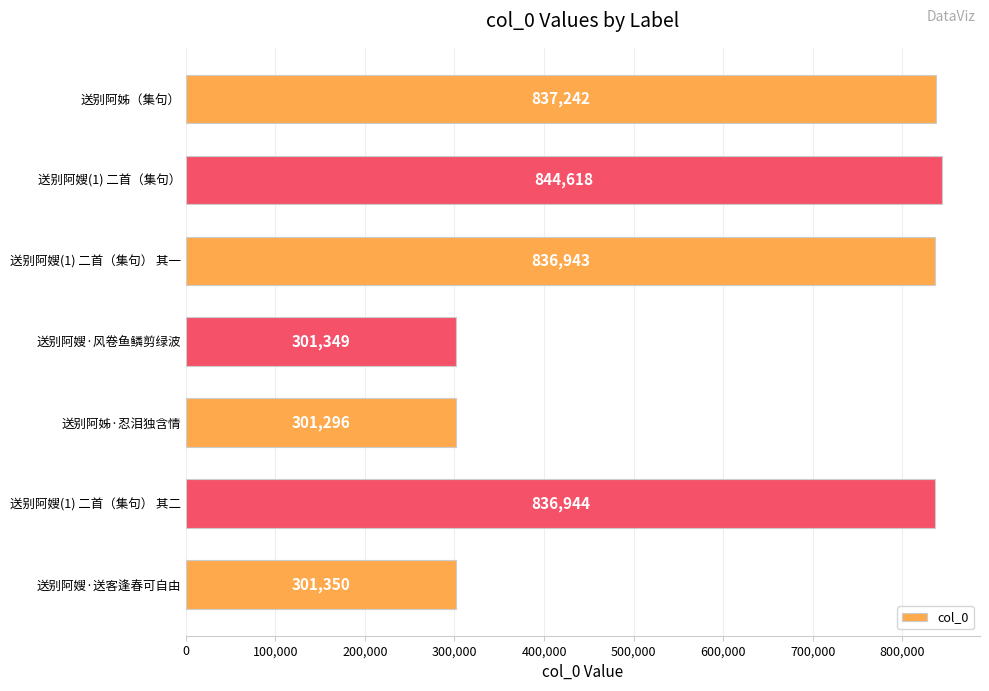

Is it true that the value at 送别阿嫂(1) 二首（集句） is 844618?

True